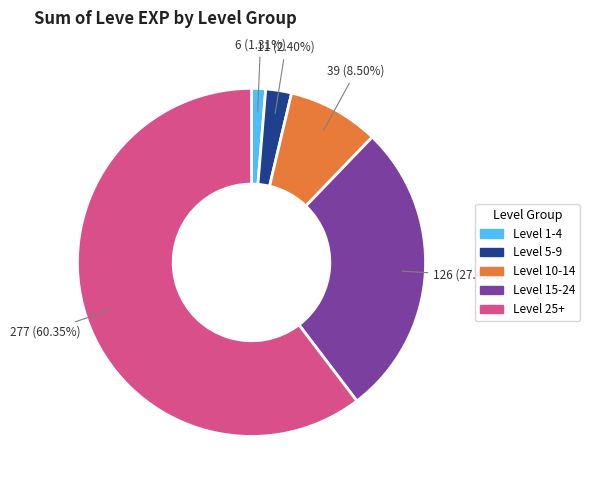

Does any single category account for the majority?

Yes